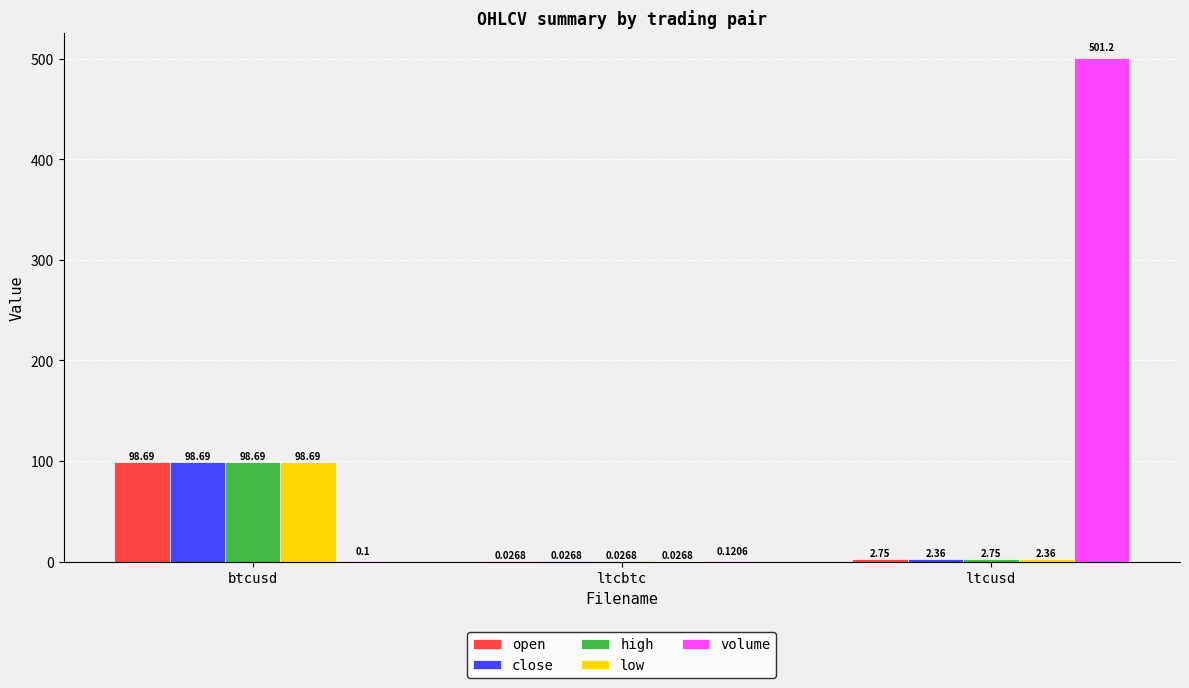

What is the maximum value for close?

98.7